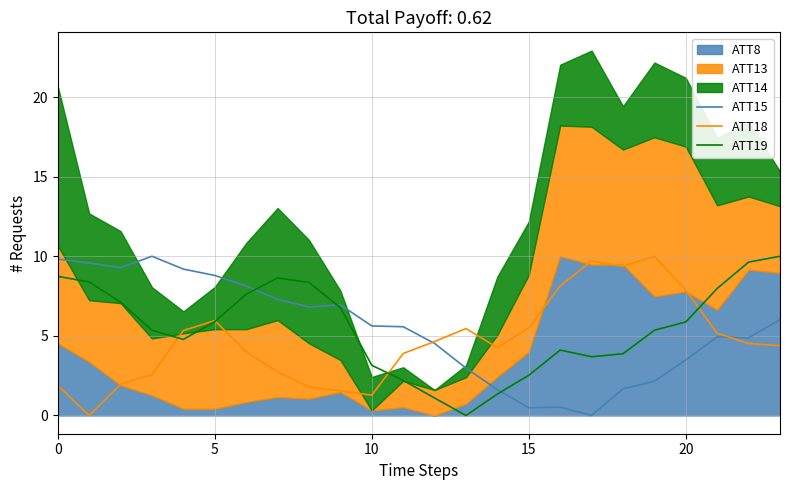

True or false: ATT19 has a value of 1.3 at 14.

True